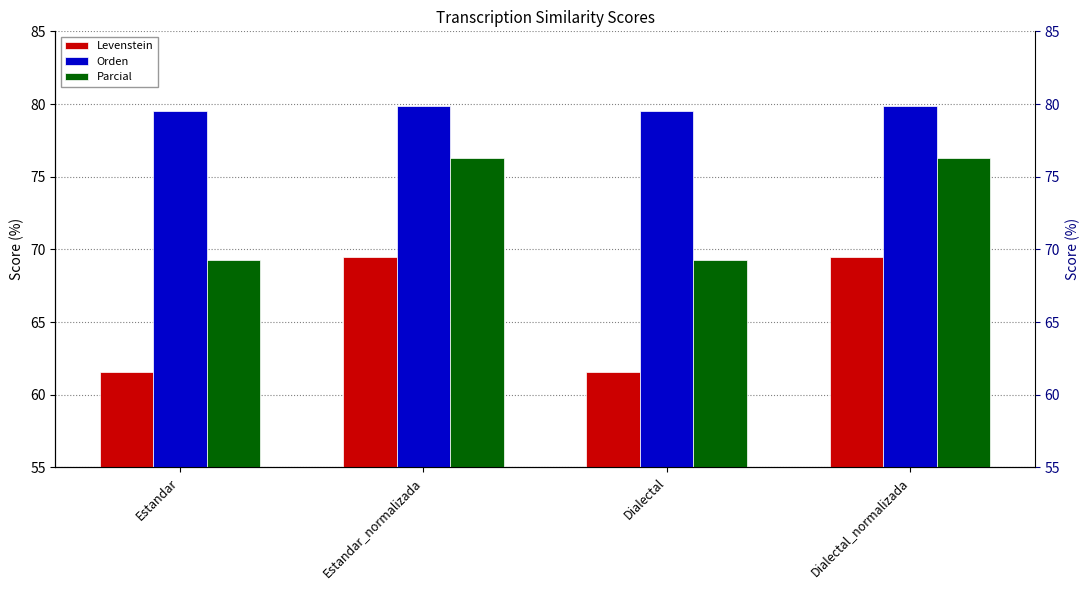

Which series has the largest range (max minus min)?

Levenstein